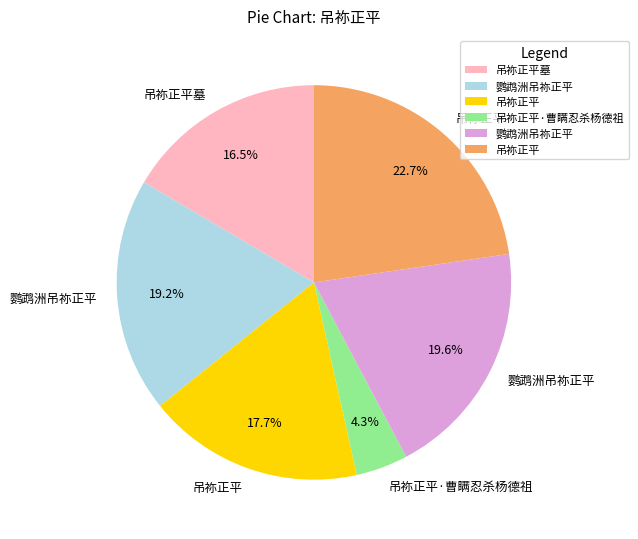

Is there a majority slice in this chart?

No